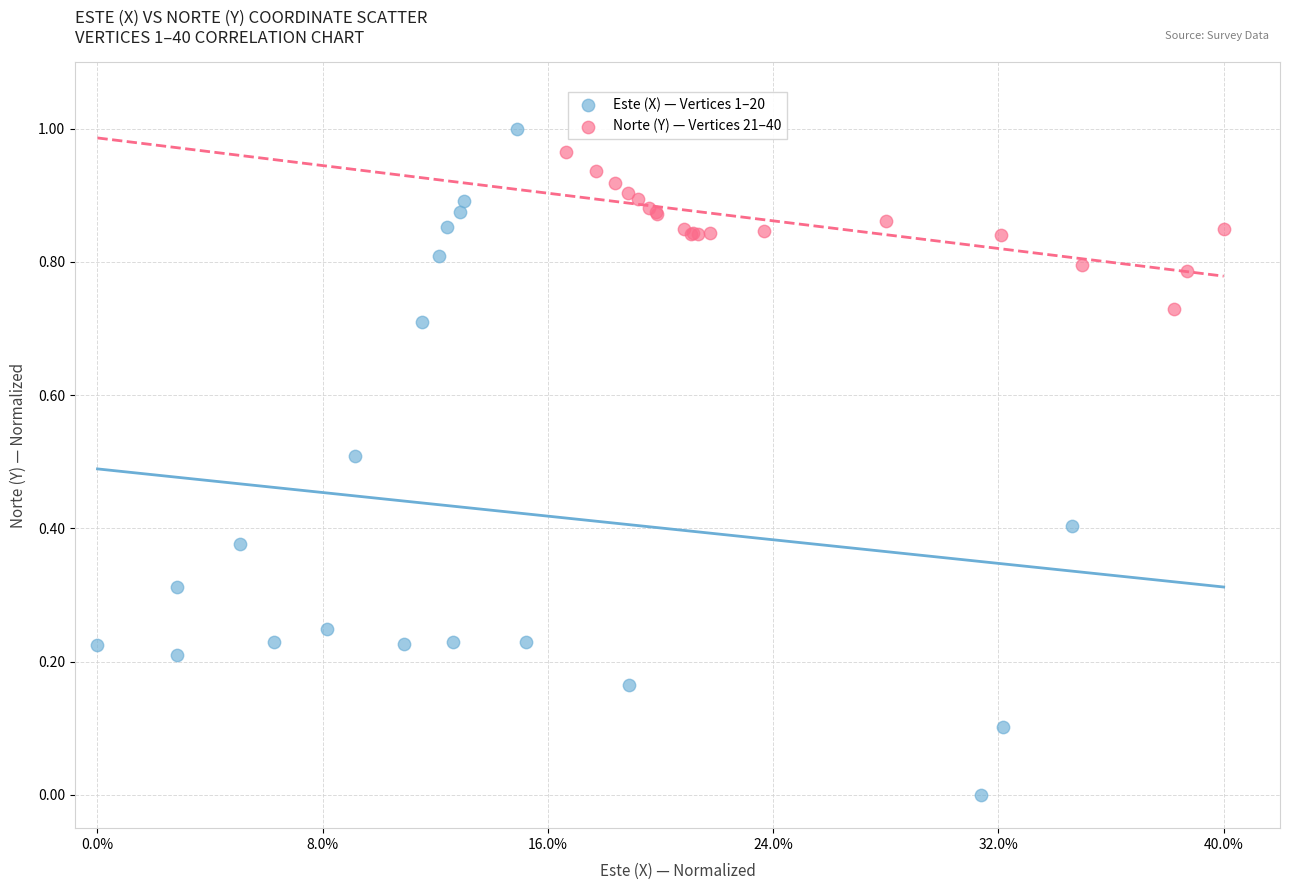

Which series has the largest Y range (max minus min)?

Este (X) — Vertices 1–20